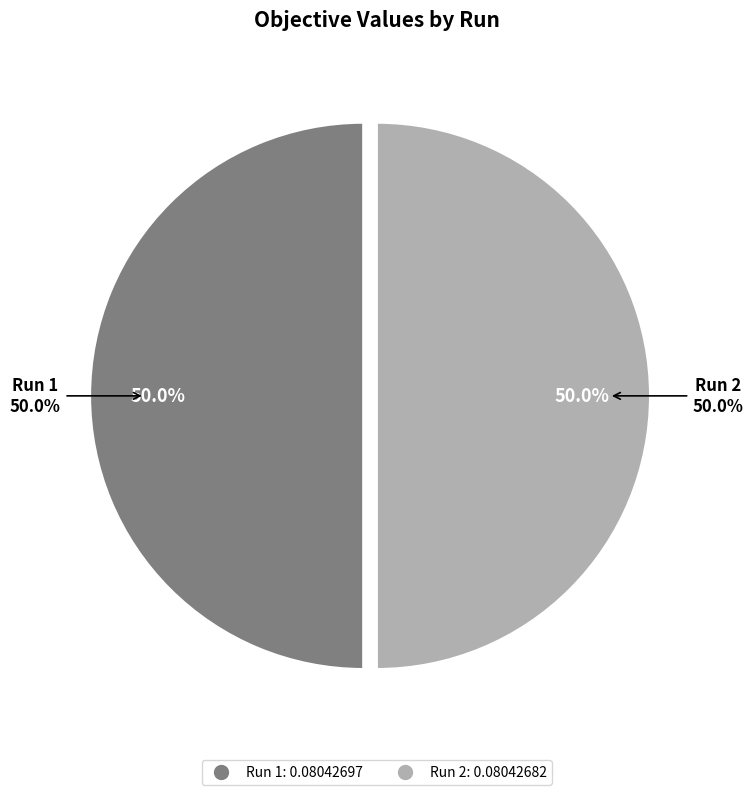

How many slices are in this pie chart?

2